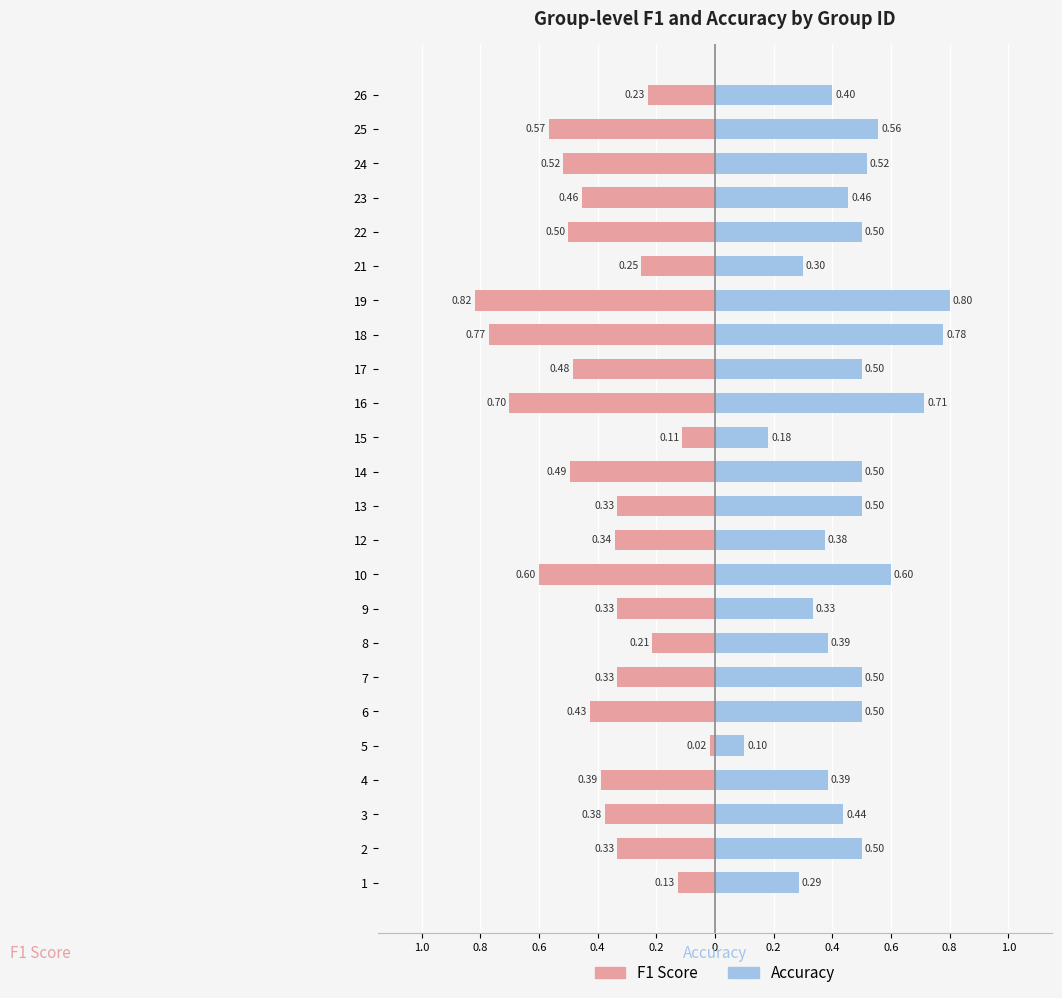

What is the average value of the F1 Score series?

-0.4